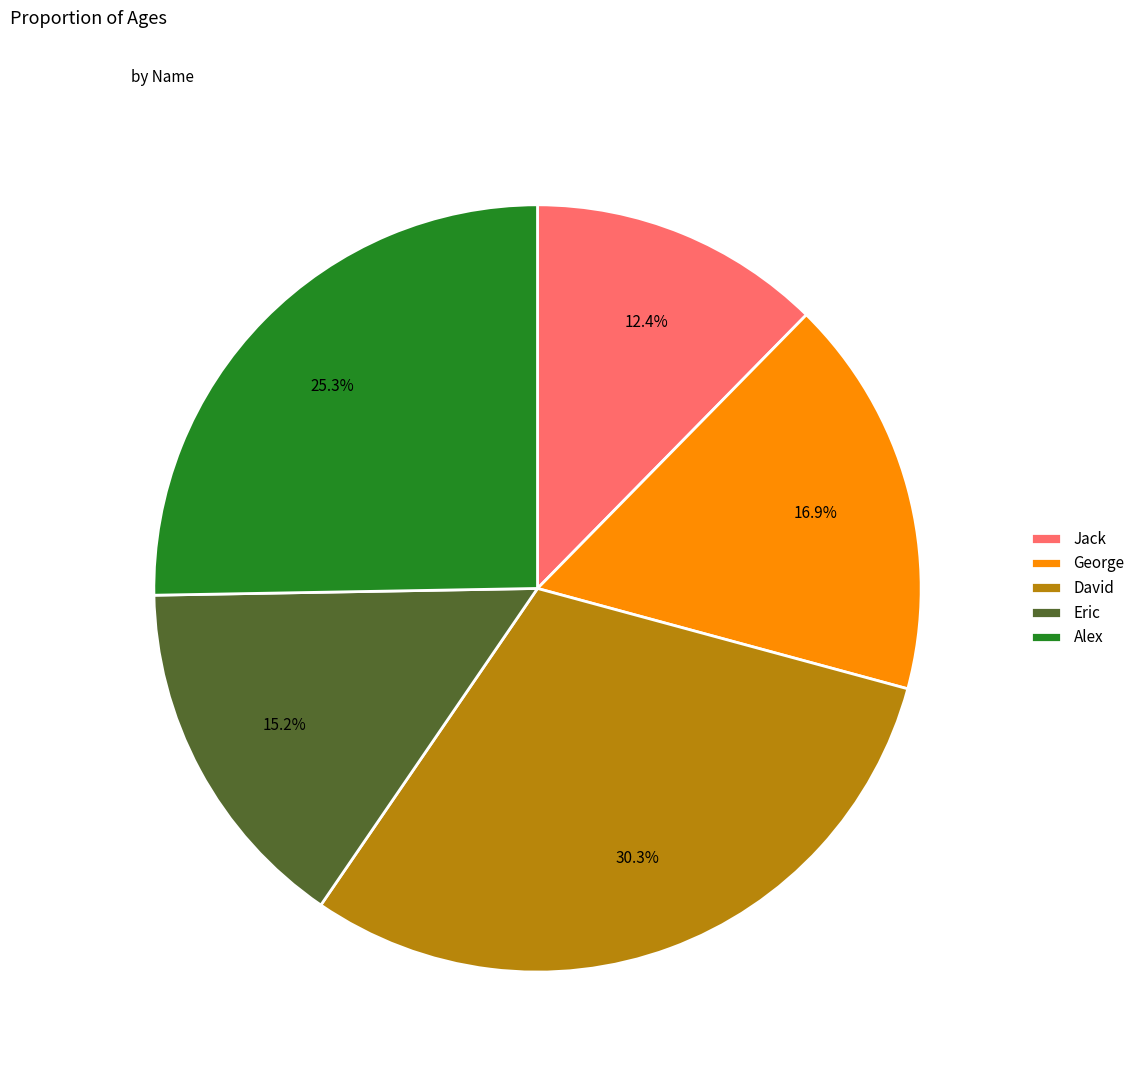

Is there a majority slice in this chart?

No